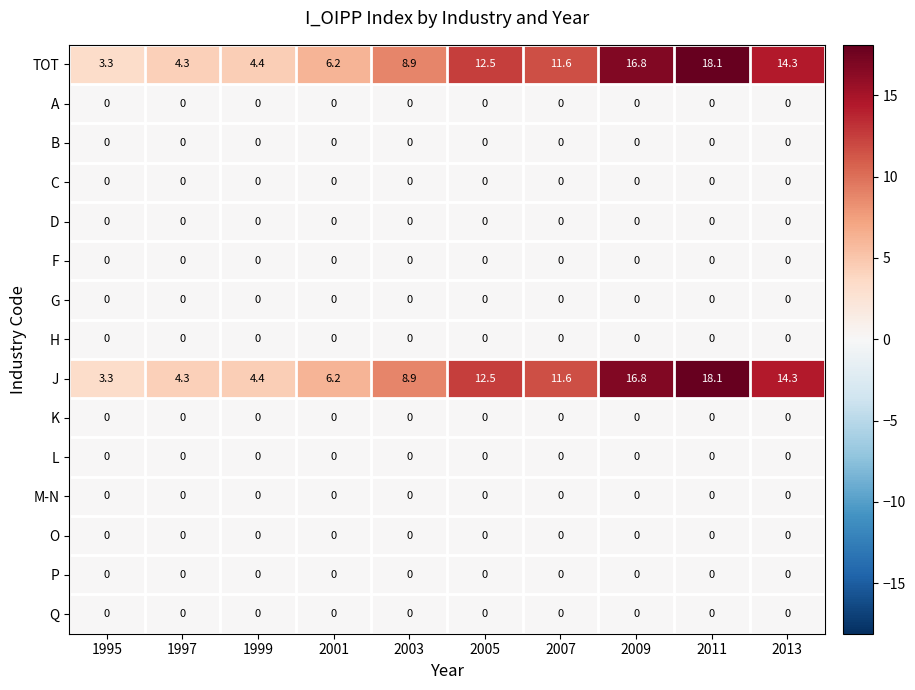

Which category has the highest value in the J series?

2011